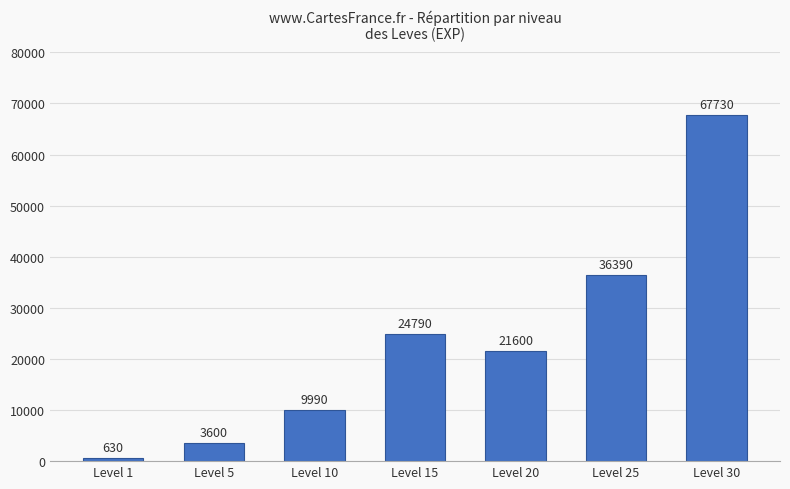

How many categories are shown in the chart?

7